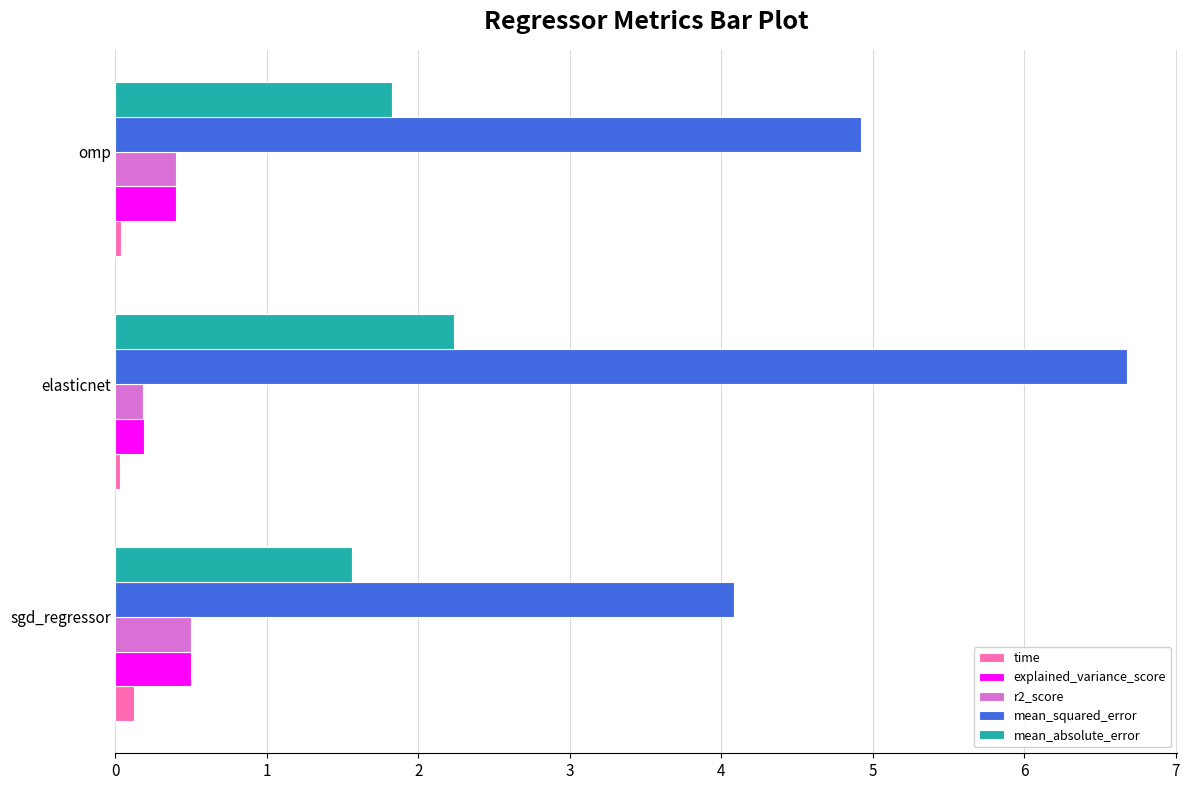

Which series has the largest range (max minus min)?

mean_squared_error